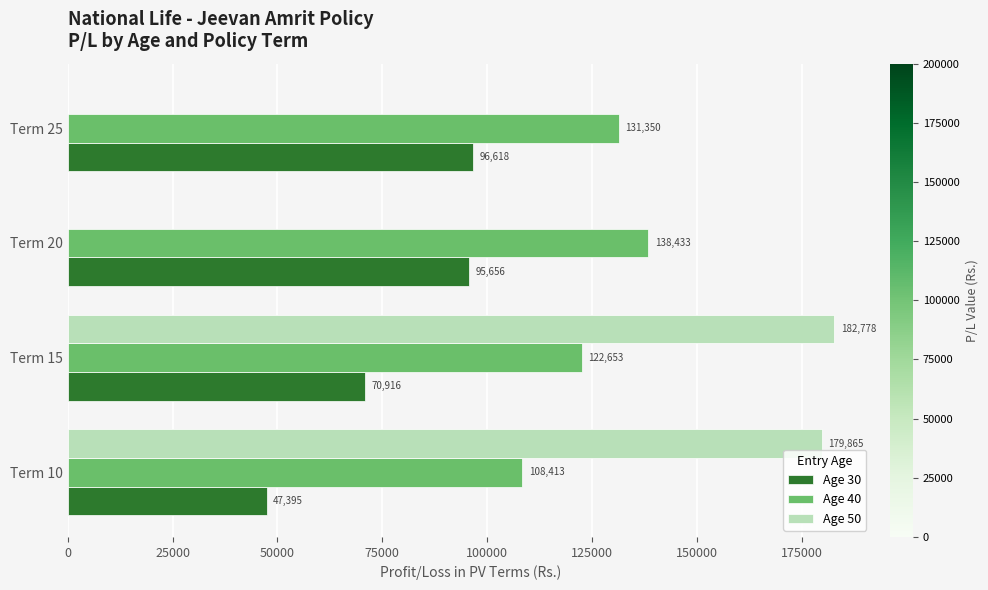

Where is Age 50 nearest to the value 91388?

Term 10